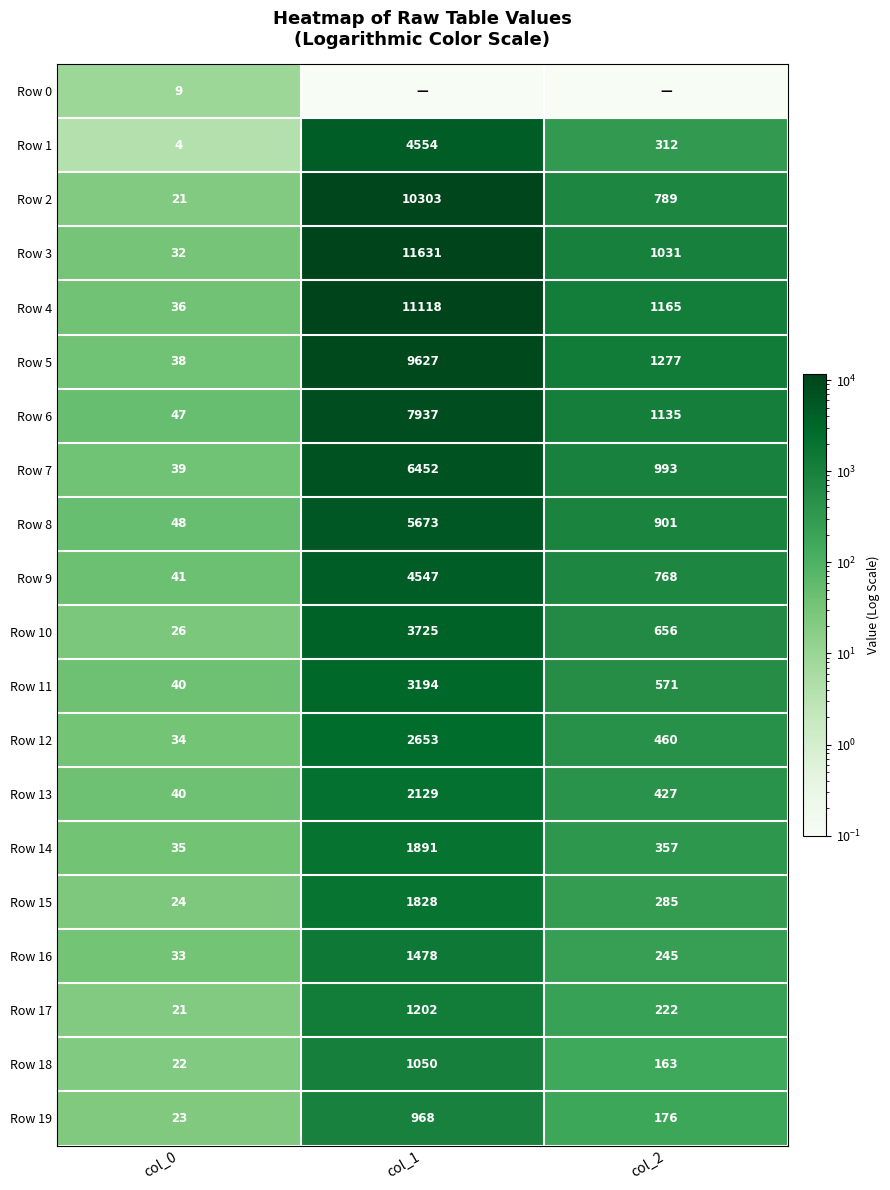

What is the difference between the maximum and second lowest values in the Row 3 series?

10600.0